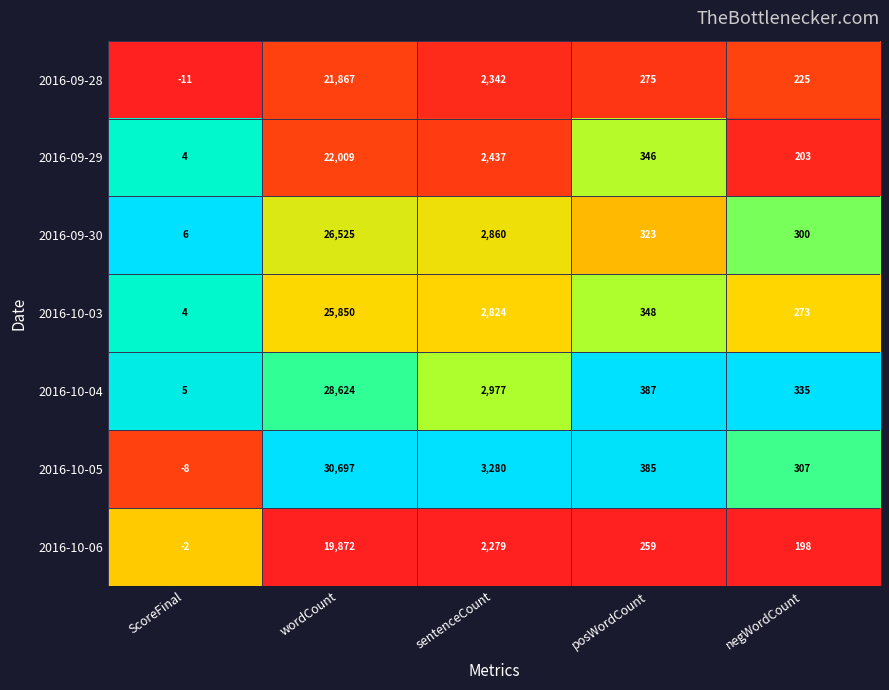

Which category has the highest value in the 2016-10-05 series?

wordCount